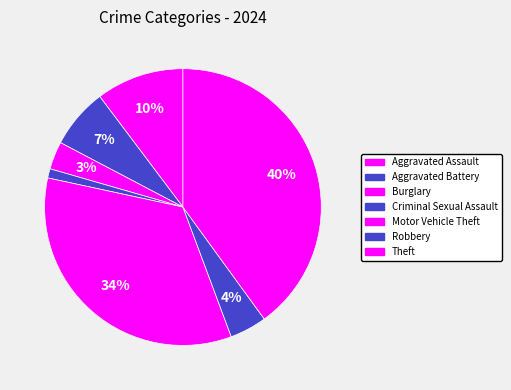

Which has a higher value, Aggravated Assault or Aggravated Battery?

Aggravated Assault